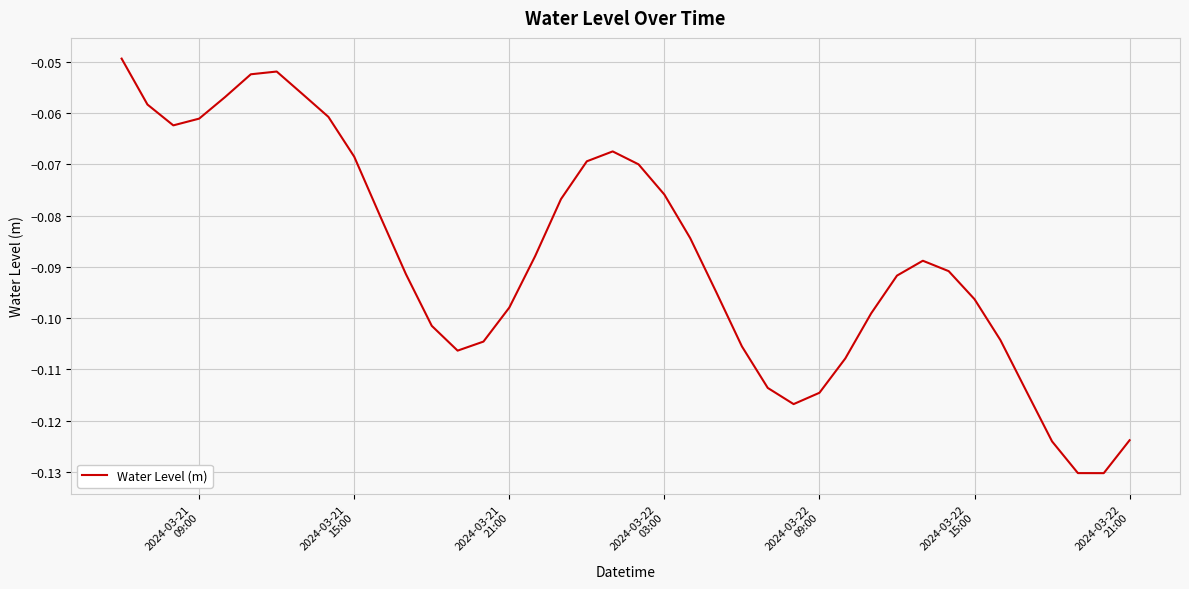

What is the average value?

-0.1